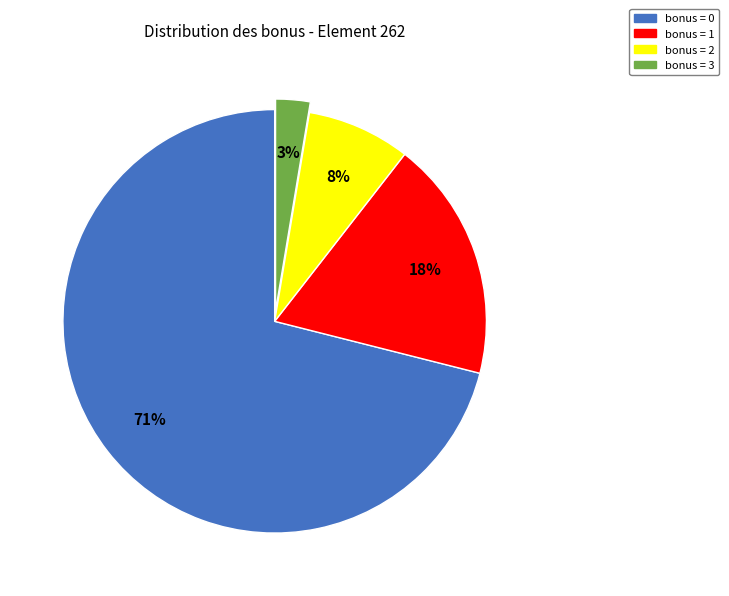

To the nearest percent, what is the combined percentage of bonus = 2 and bonus = 1?

26%